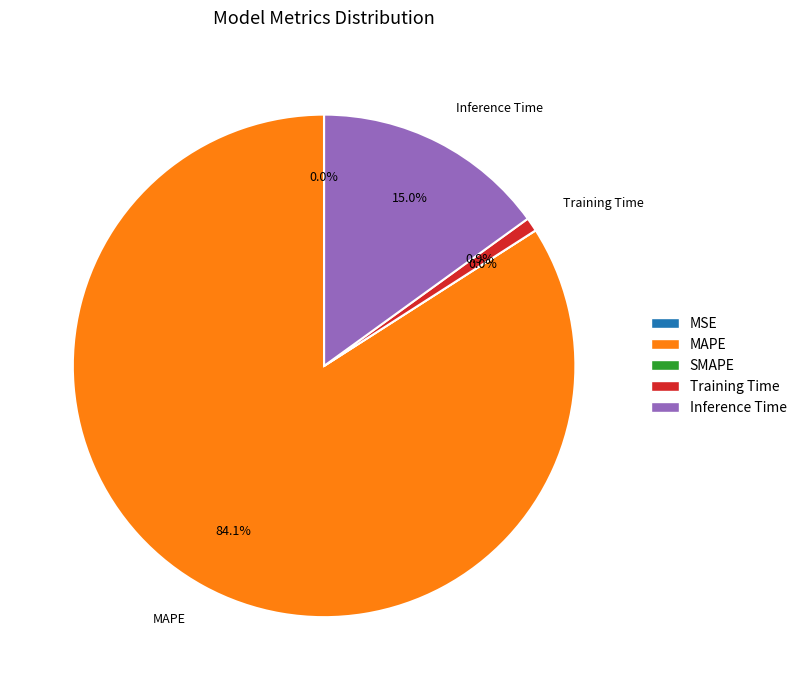

Combined, what portion of the pie is Inference Time and Training Time?

15.9%